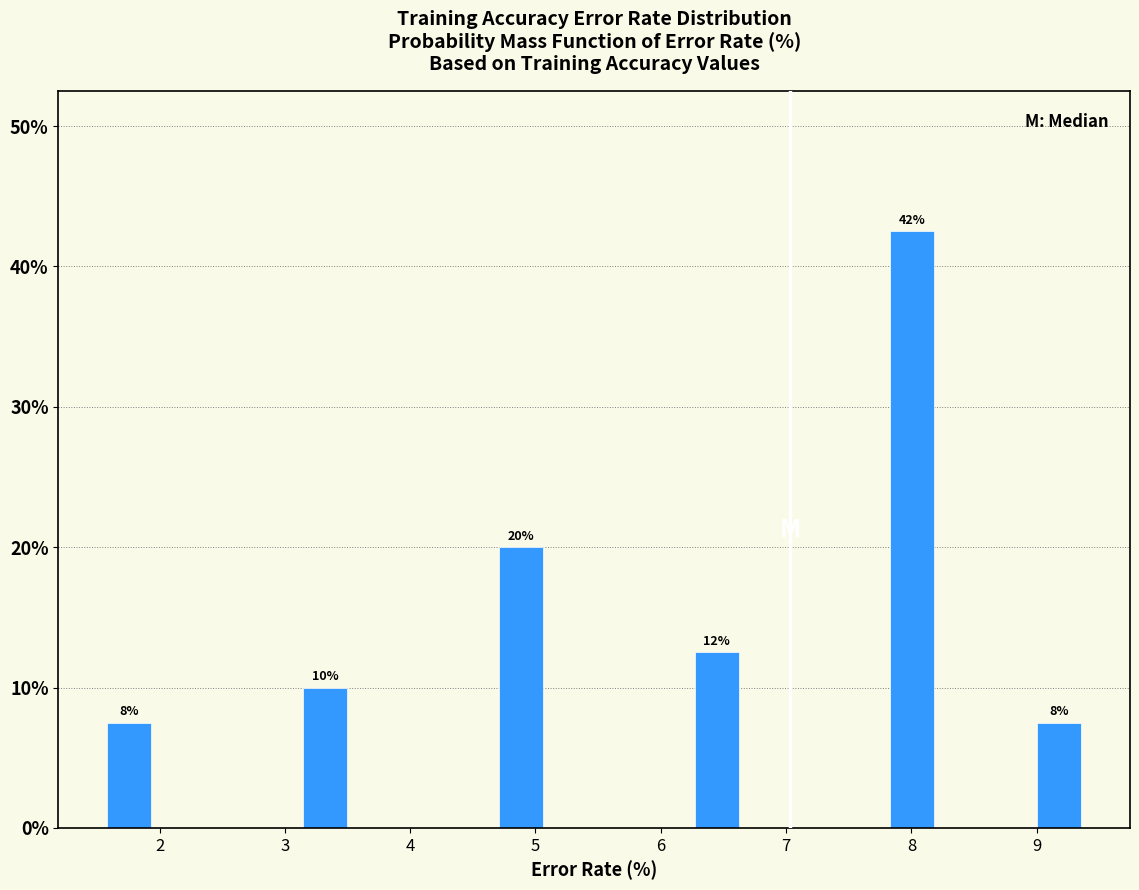

Around what value on the x-axis is the tallest bar? Give the approximate position of its centre, as read against the axis.

8.0